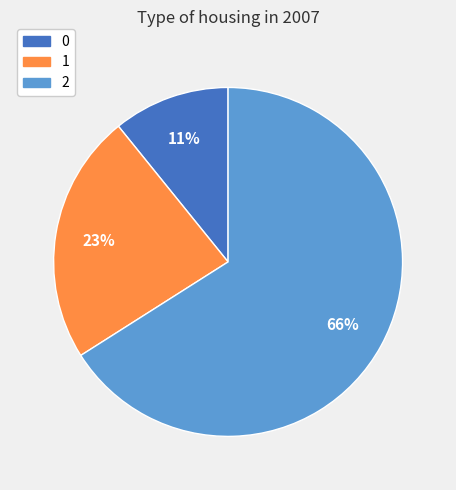

What is the majority slice?

2